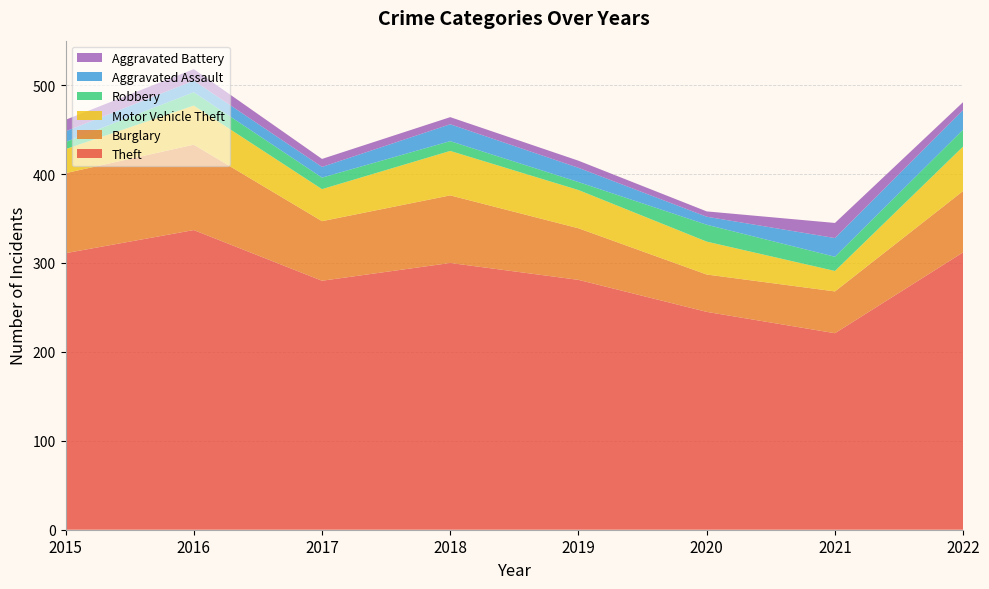

Reading left to right, list all the values displayed in this chart.

Theft: 311	337	280	300	281	245	221	312
Burglary: 90	96	67	76	58	42	47	69
Motor Vehicle Theft: 27	44	36	50	43	37	23	50
Robbery: 8	15	13	11	9	19	16	19
Aggravated Assault: 12	13	12	19	16	9	21	22
Aggravated Battery: 13	13	9	8	8	6	17	9